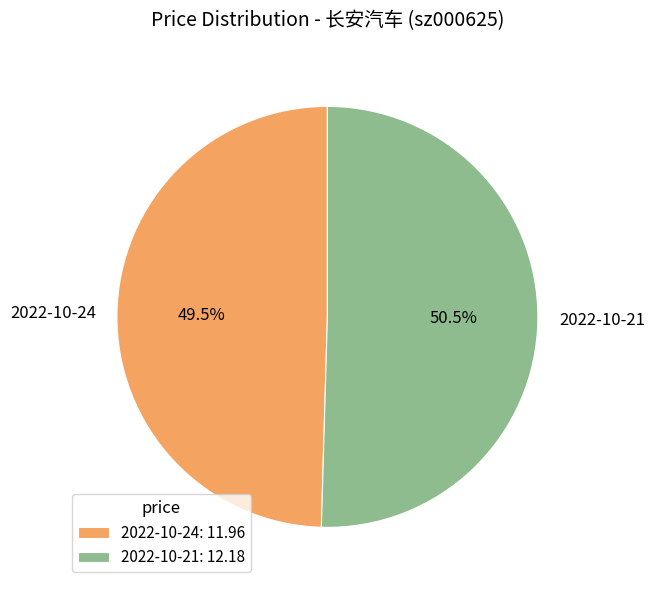

Is the sum of 2022-10-21 and 2022-10-24 greater than half?

Yes